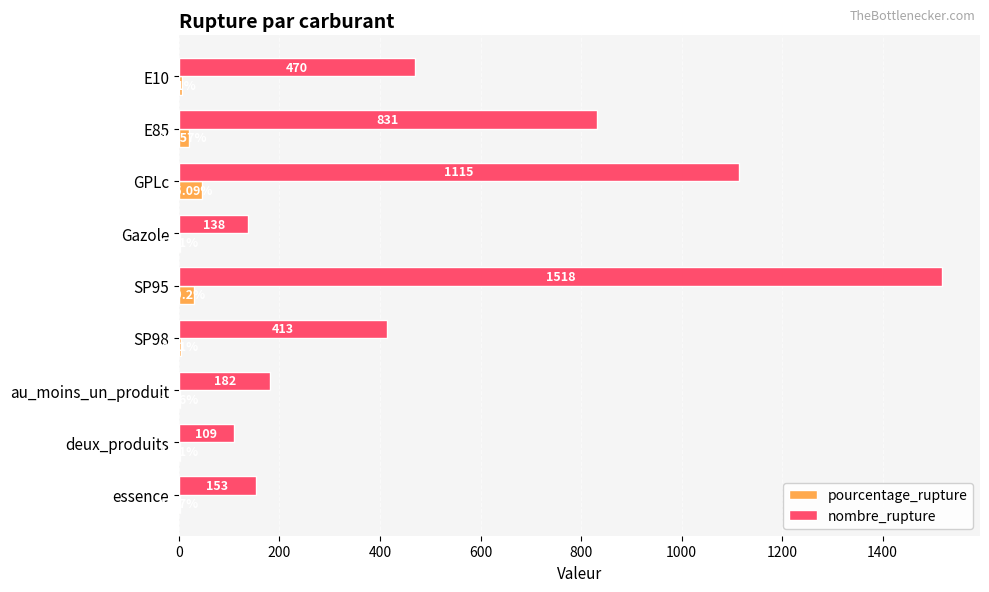

How many distinct data groups are displayed?

2